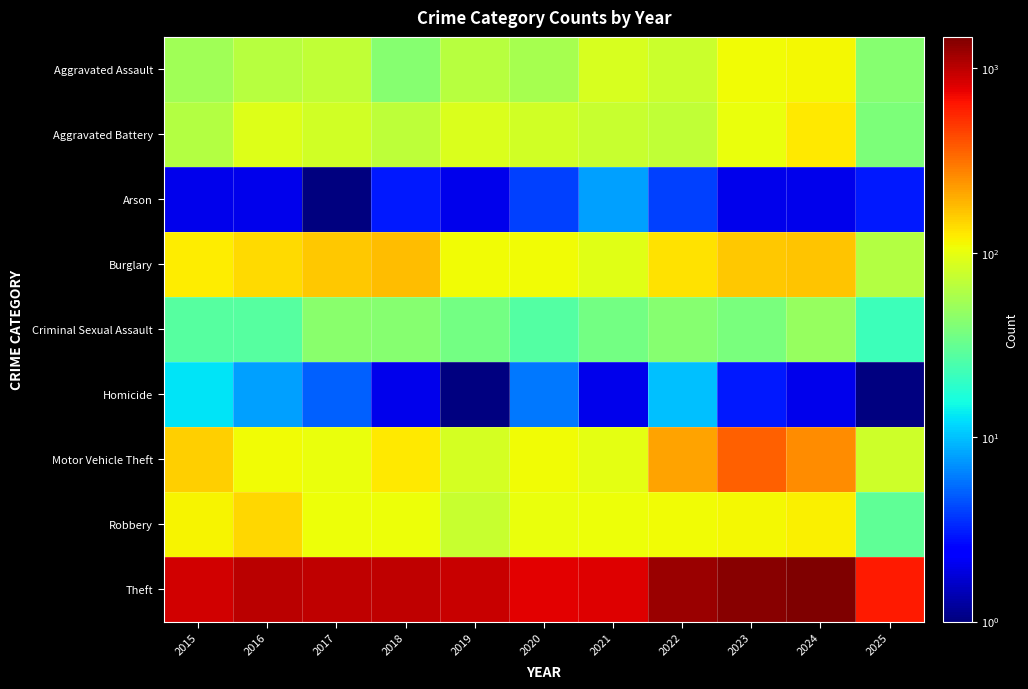

What is the difference between the highest and lowest values at 2017?

978